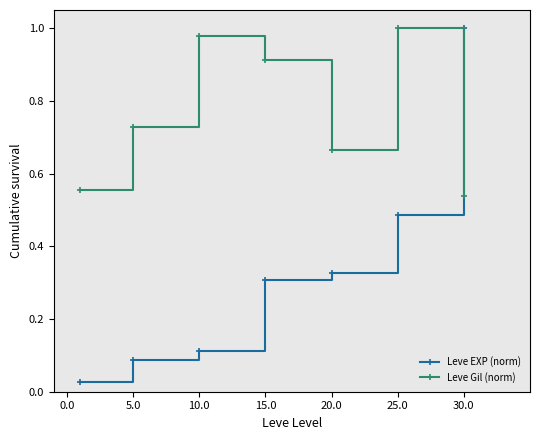

What is the average value of the Leve Gil (norm) series?

0.8